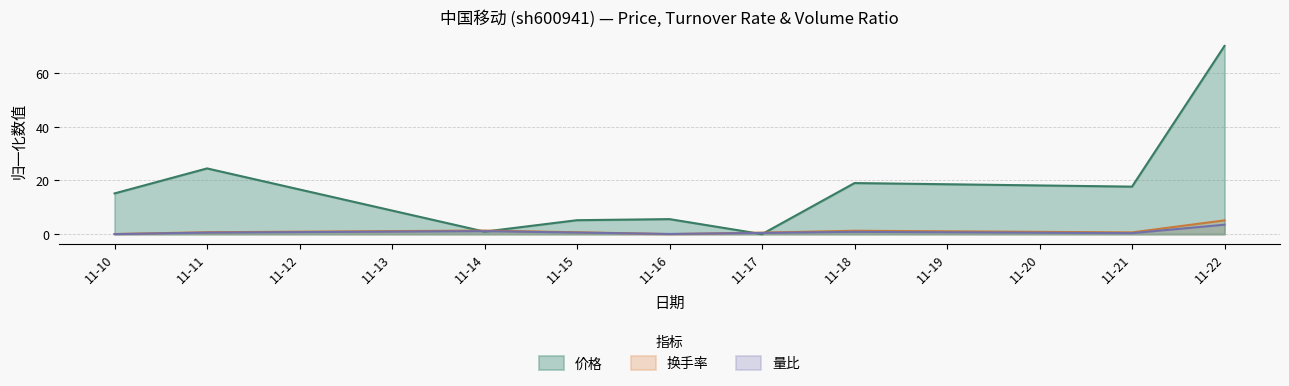

What is the sum of the 量比 values at 11-11 and 11-21?

0.9